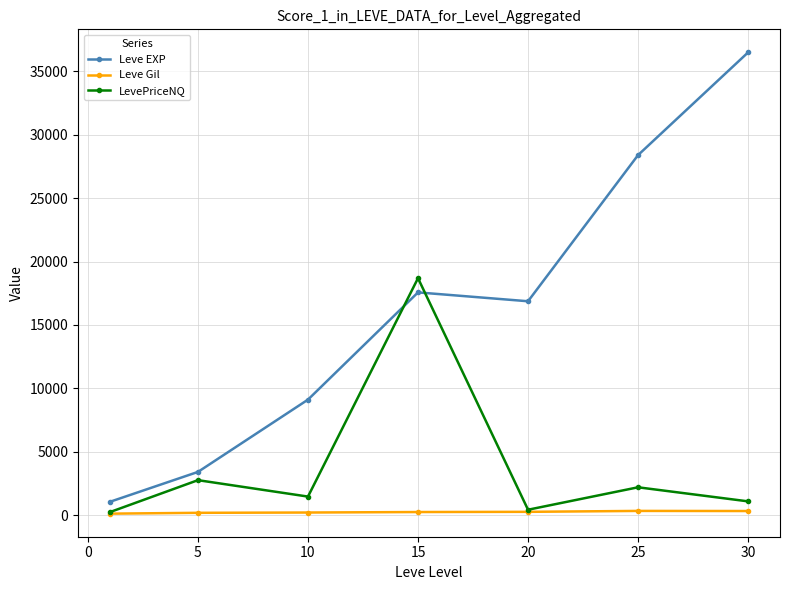

How many interior local peaks does the Leve EXP series have?

1